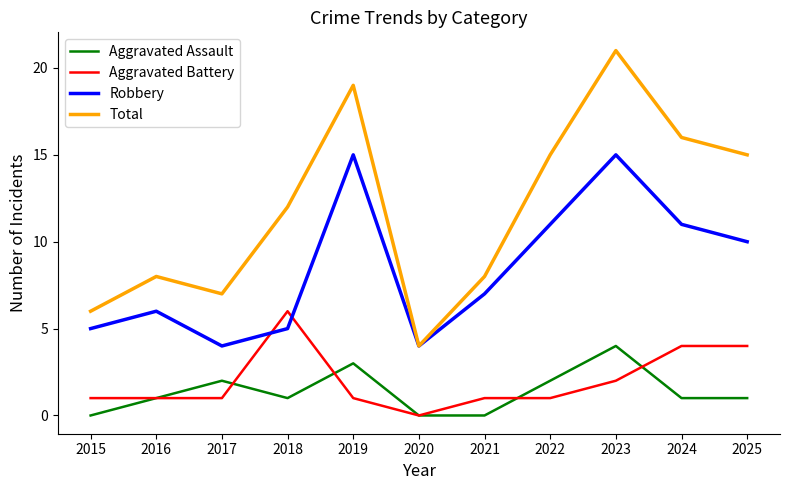

Which series has the widest spread of values?

Total